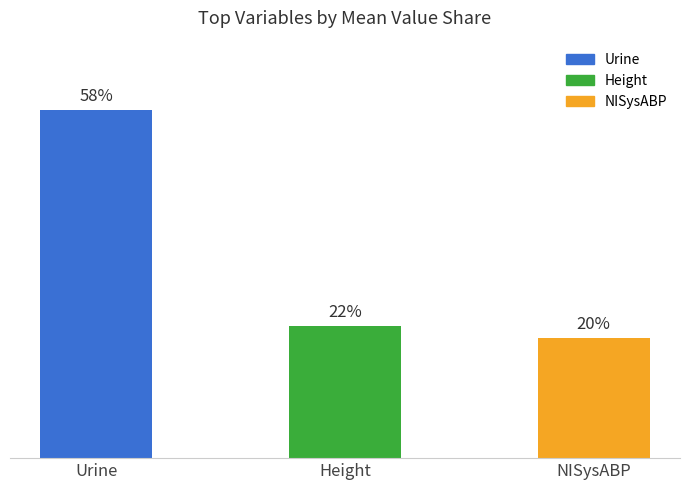

At which category does the chart reach its peak across all series?

Urine